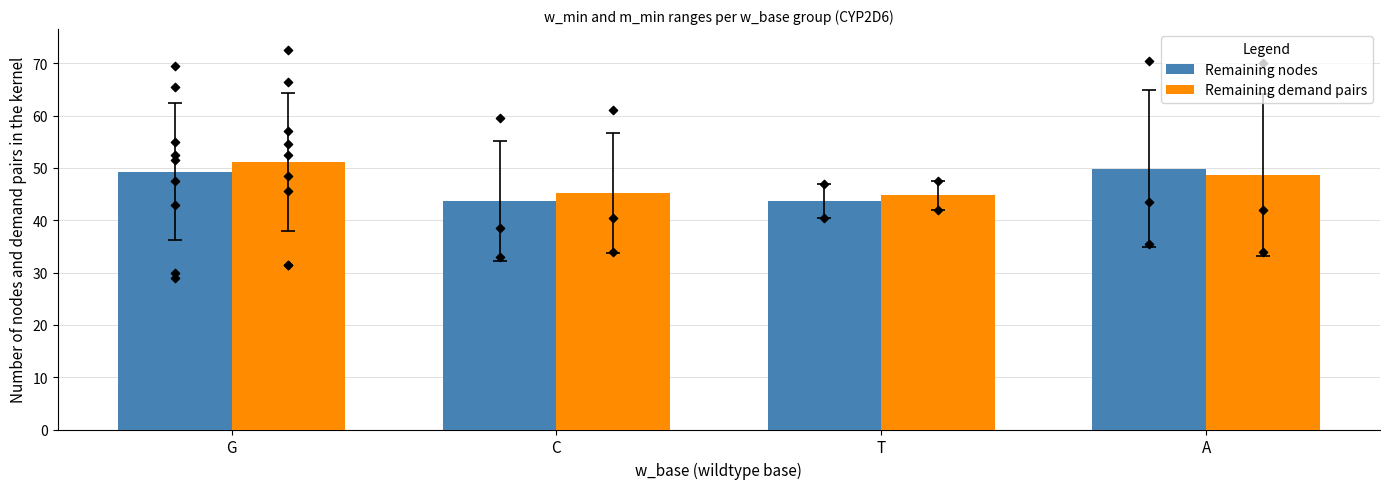

Is the value of Remaining demand pairs at C greater than the value of Remaining nodes at A?

No